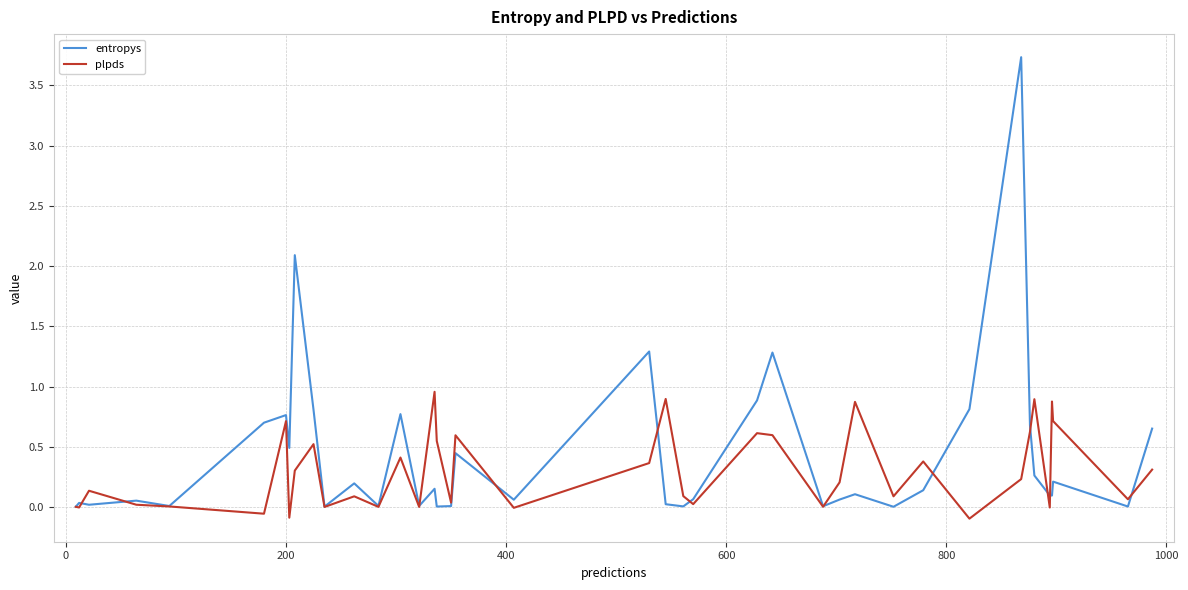

Which series has the largest range (max minus min)?

entropys